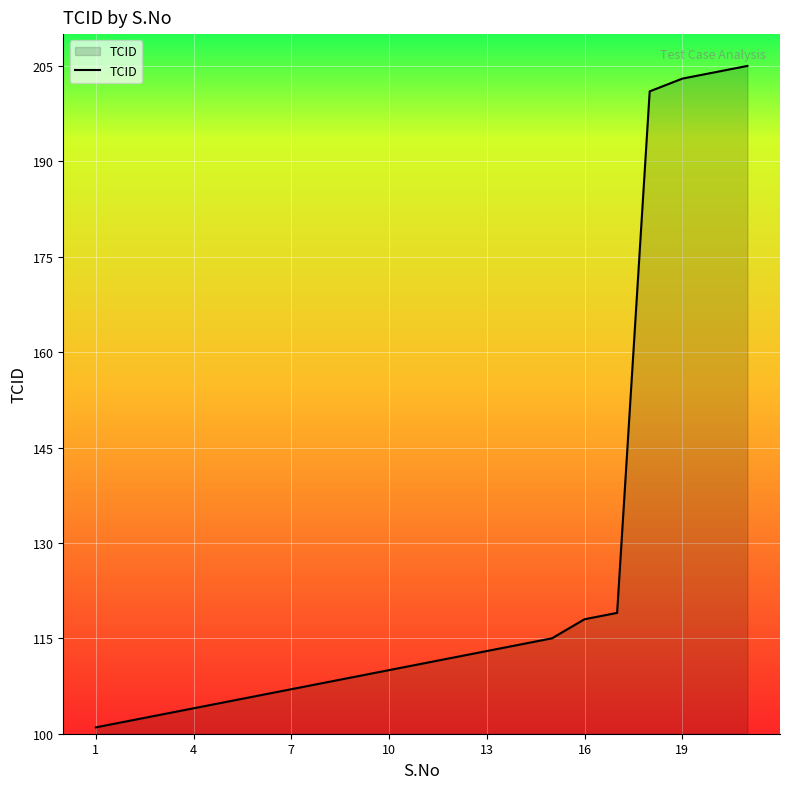

True or false: there are more than 2 points higher than both neighbors.

False